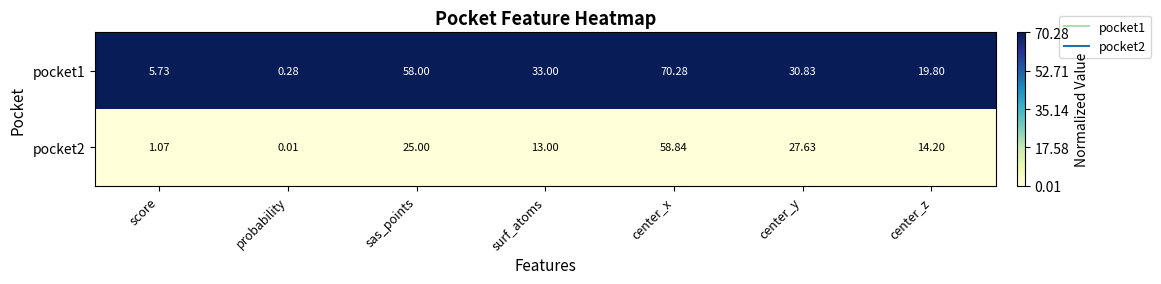

At which label does pocket2 first exceed 14?

sas_points